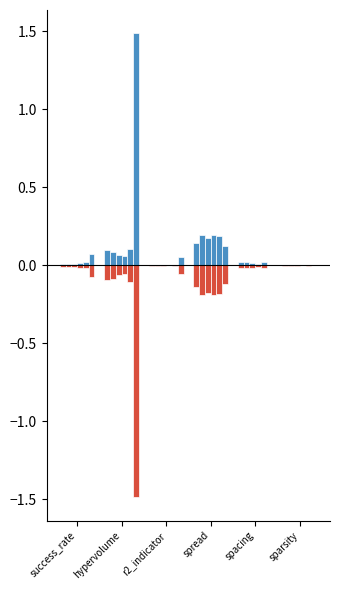

What is the label of the 5th bar from the right?

hypervolume